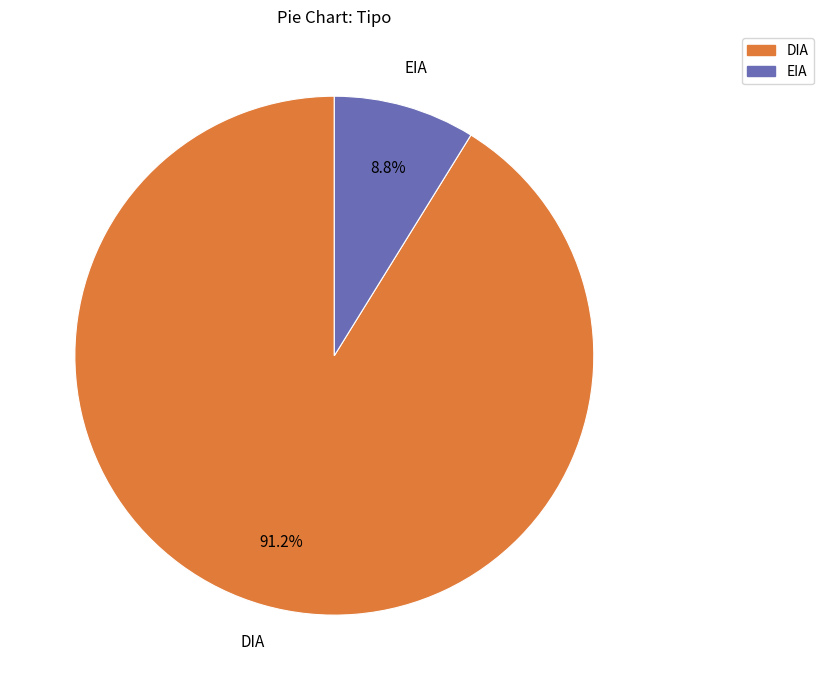

Is there a majority slice in this chart?

Yes